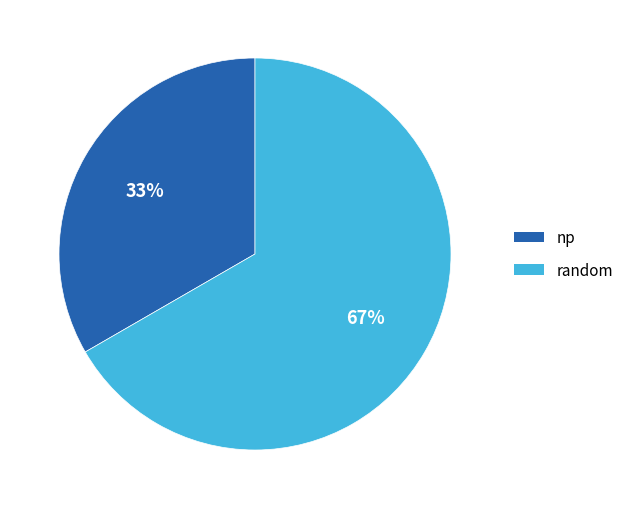

Is there any slice that represents more than half of the pie?

Yes